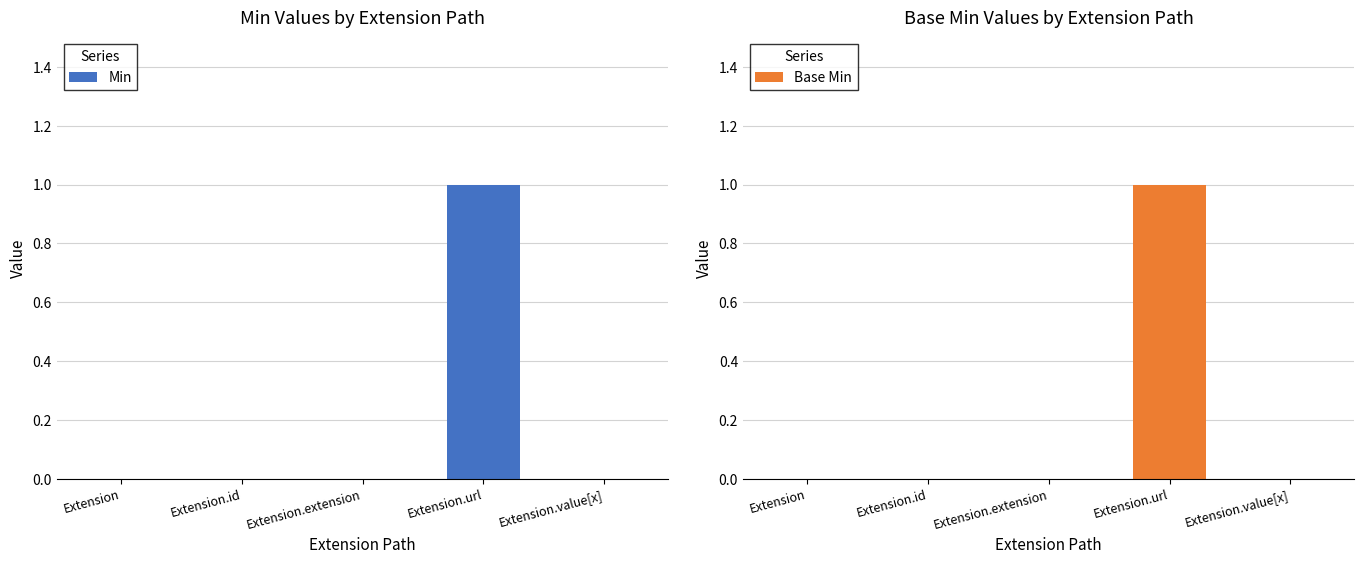

Is it true that Min equals 0 at Extension?

True